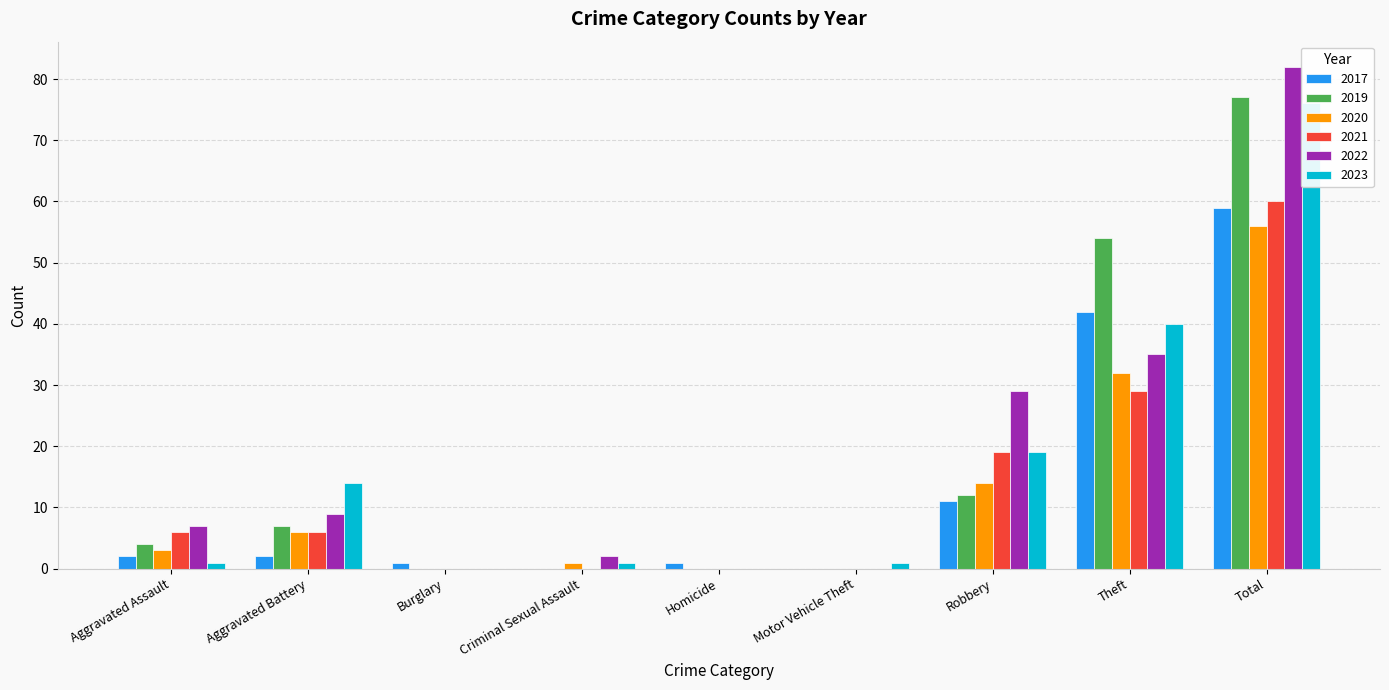

What is the label of the 6th bar from the right?

Criminal Sexual Assault